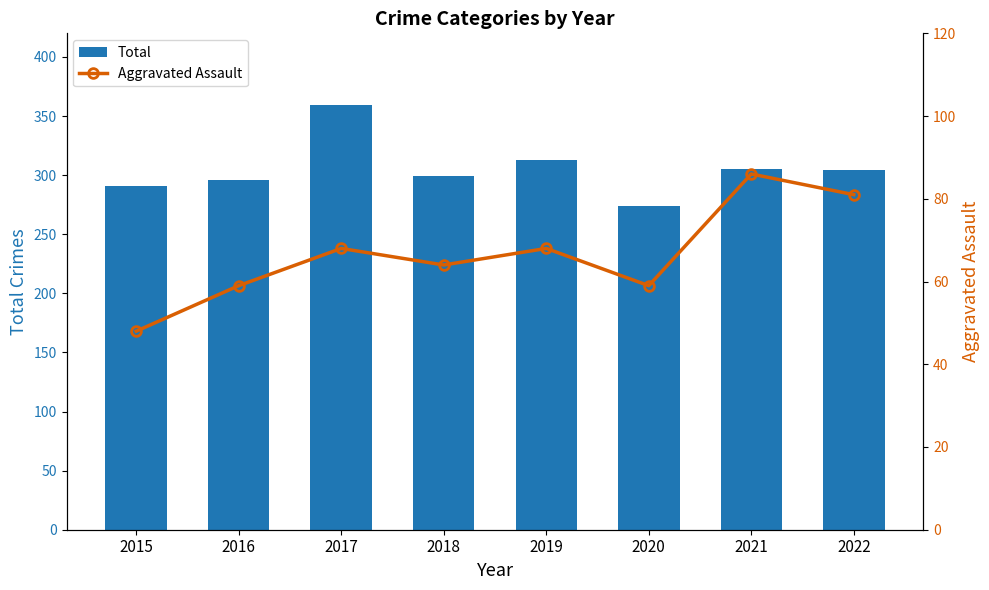

What is the spread (max minus min) of values at 2019?

245